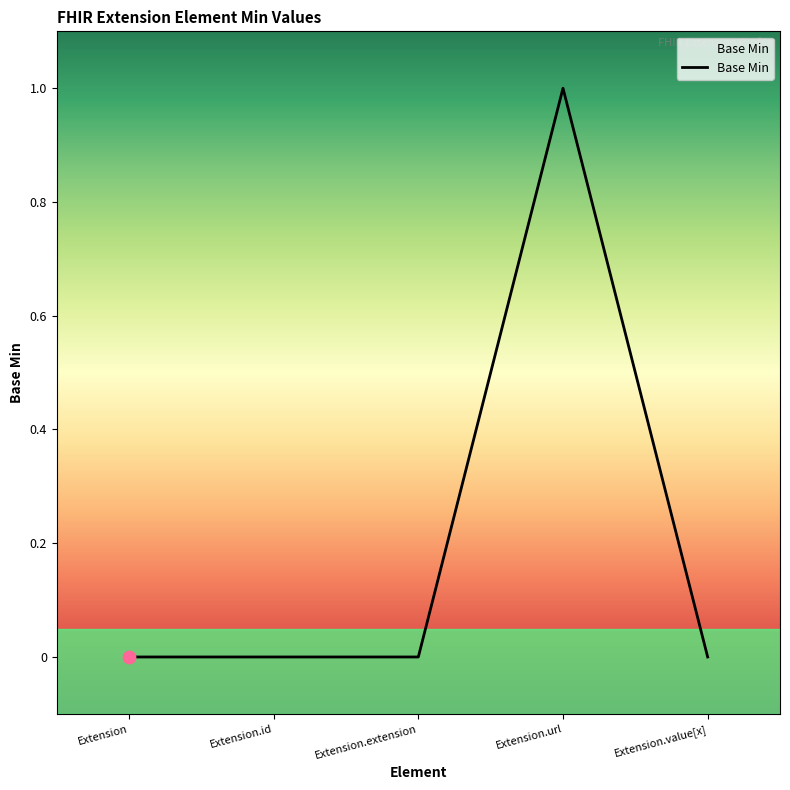

The chart shows a value of 1 at Extension.url. True or false?

True